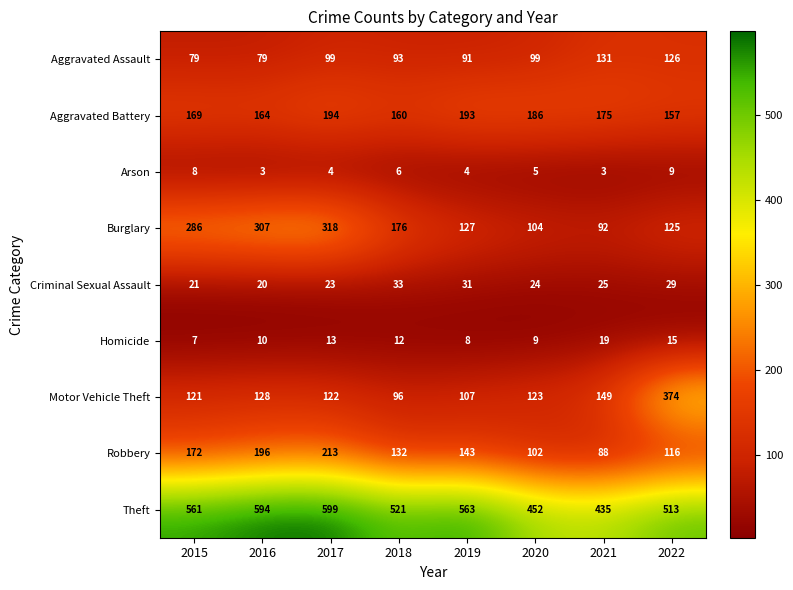

Count the number of data series in this chart.

9